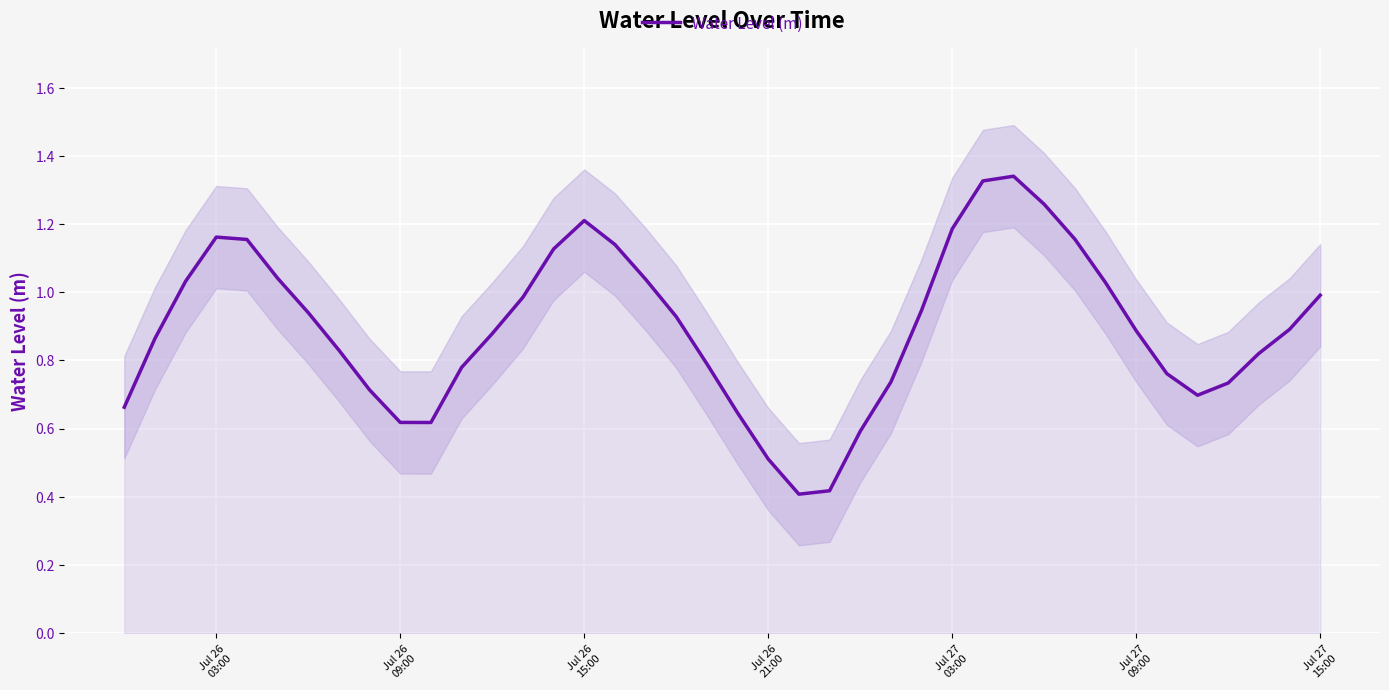

Reading left to right, list all the values displayed in this chart.

0.7	0.9	1.0	1.2	1.2	1.0	0.9	0.8	0.7	0.6	0.6	0.8	0.9	1.0	1.1	1.2	1.1	1.0	0.9	0.8	0.6	0.5	0.4	0.4	0.6	0.7	0.9	1.2	1.3	1.3	1.3	1.2	1.0	0.9	0.8	0.7	0.7	0.8	0.9	1.0